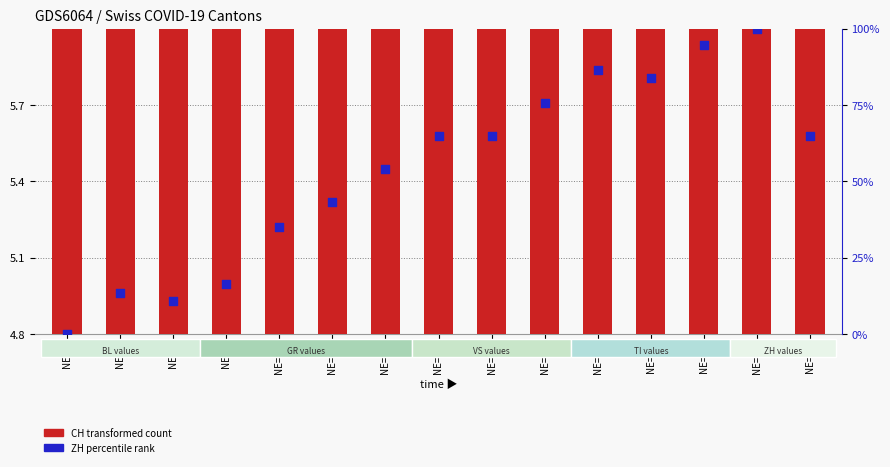

Which series contains the highest Y value?

ZH (percentile rank)